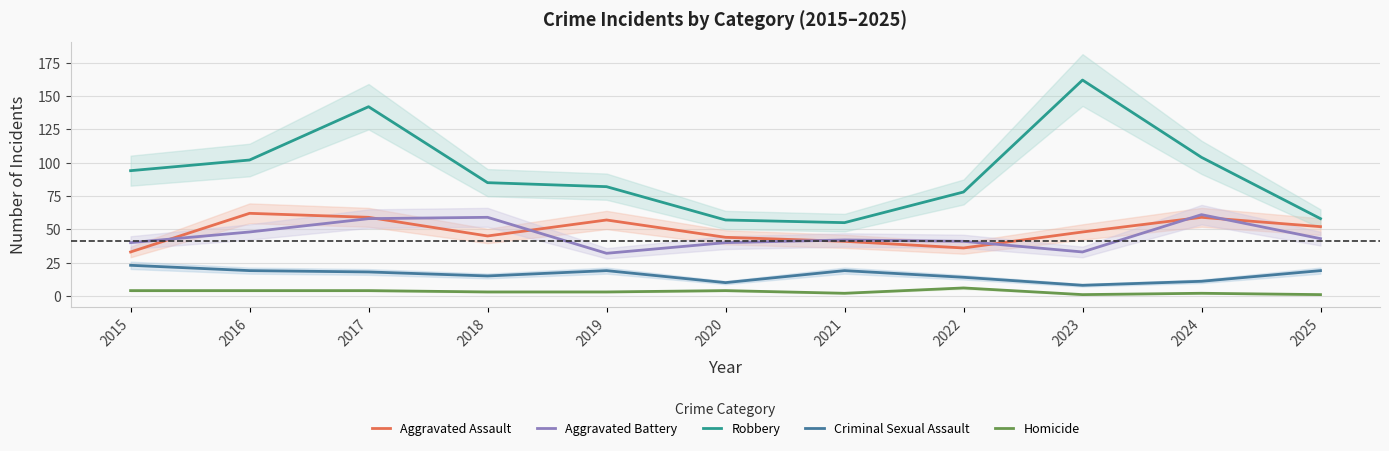

Which category has the highest value in the Aggravated Battery series?

2024